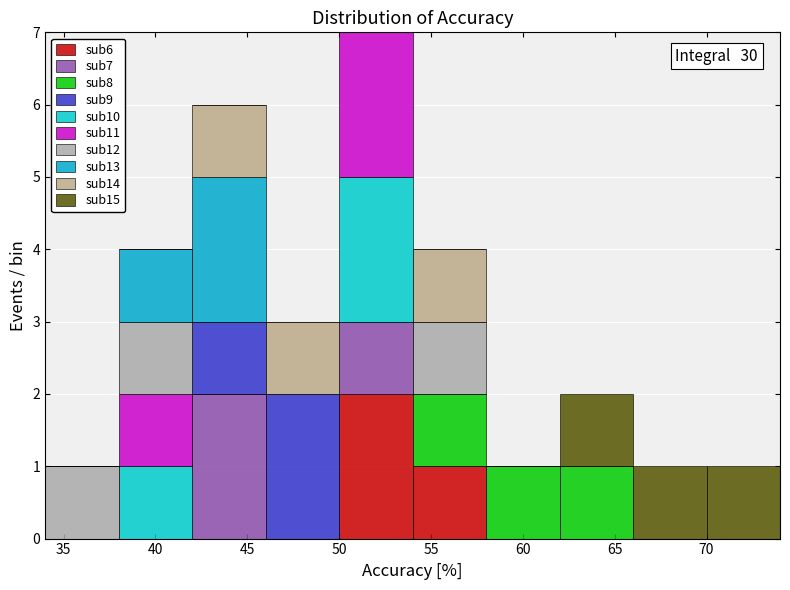

Which range on the x-axis has the tallest stacked bar (by total height)?

50 to 54